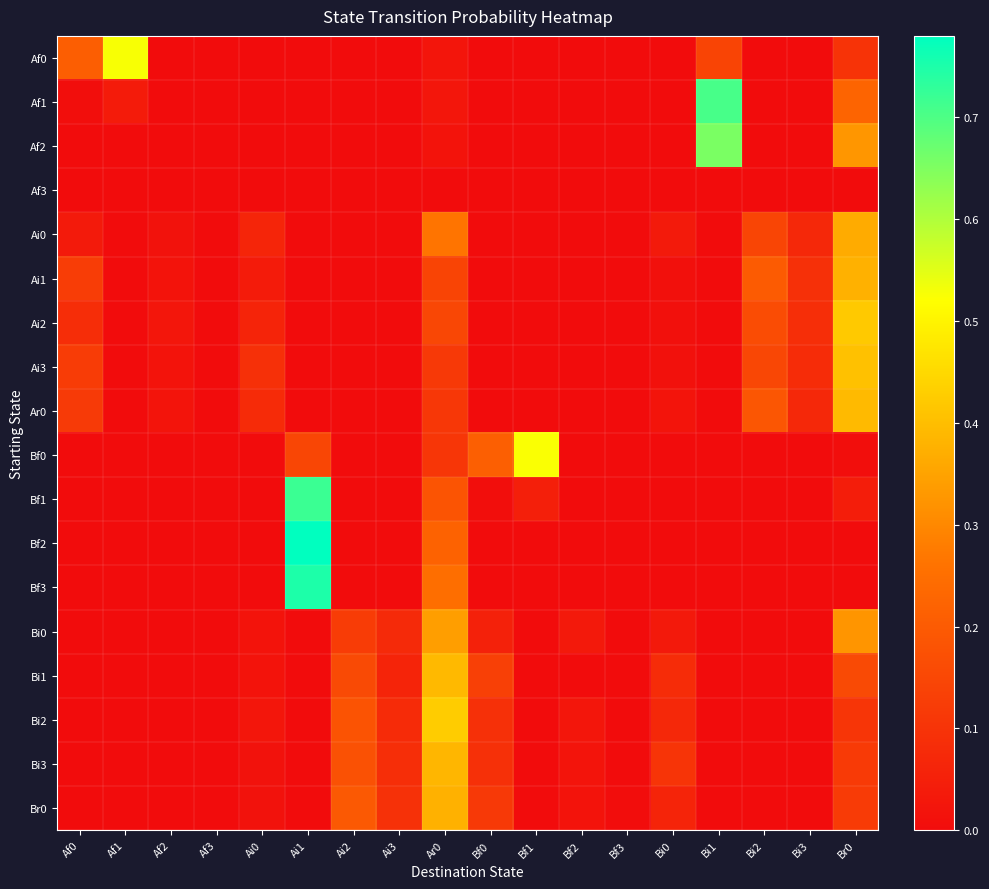

At which category is the sum across all series the highest?

Ar0